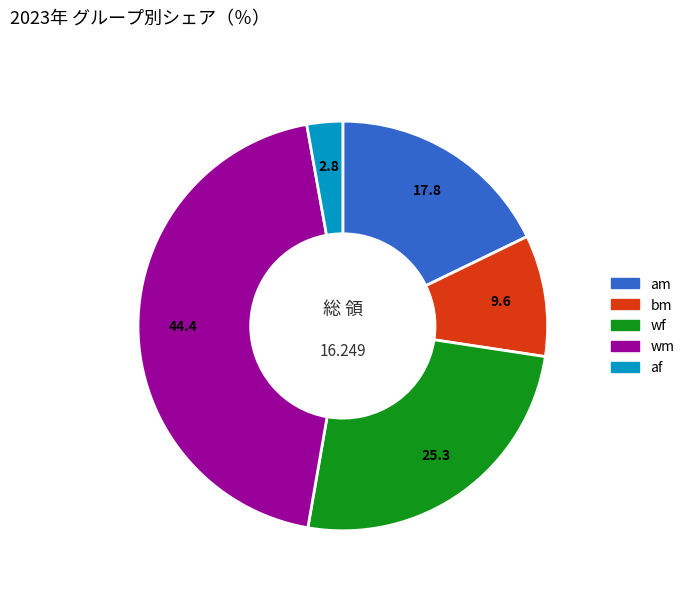

Does any single category account for the majority?

No